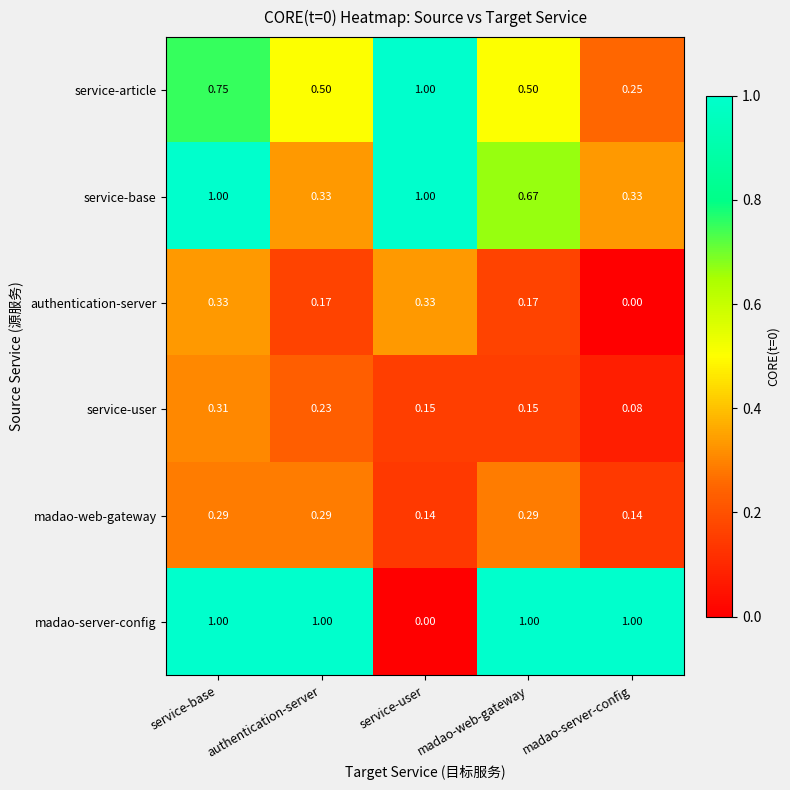

Is the value of madao-web-gateway at madao-server-config greater than the value of service-article at madao-web-gateway?

No